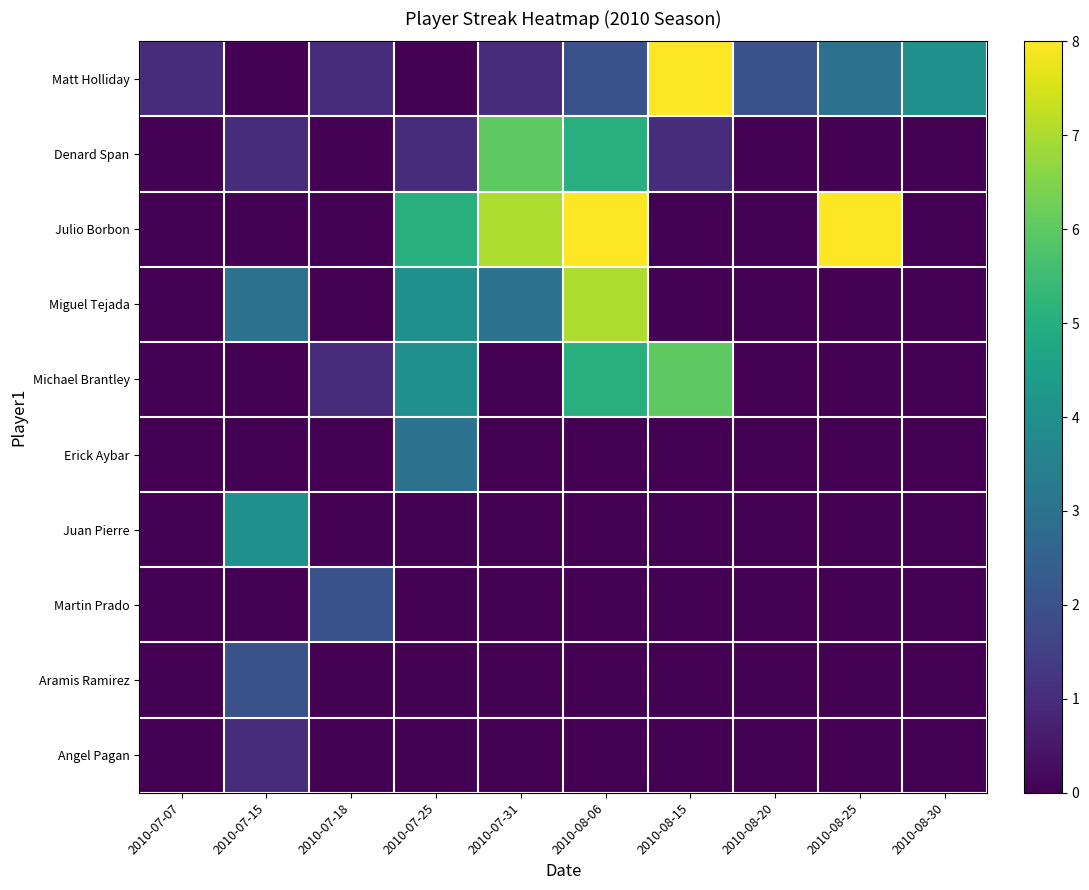

What is the spread (max minus min) of values at 2010-08-06?

8